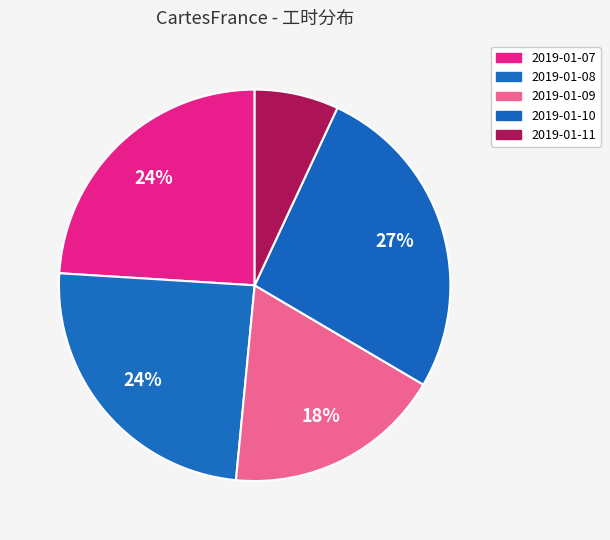

What is the largest slice in the pie chart?

2019-01-10